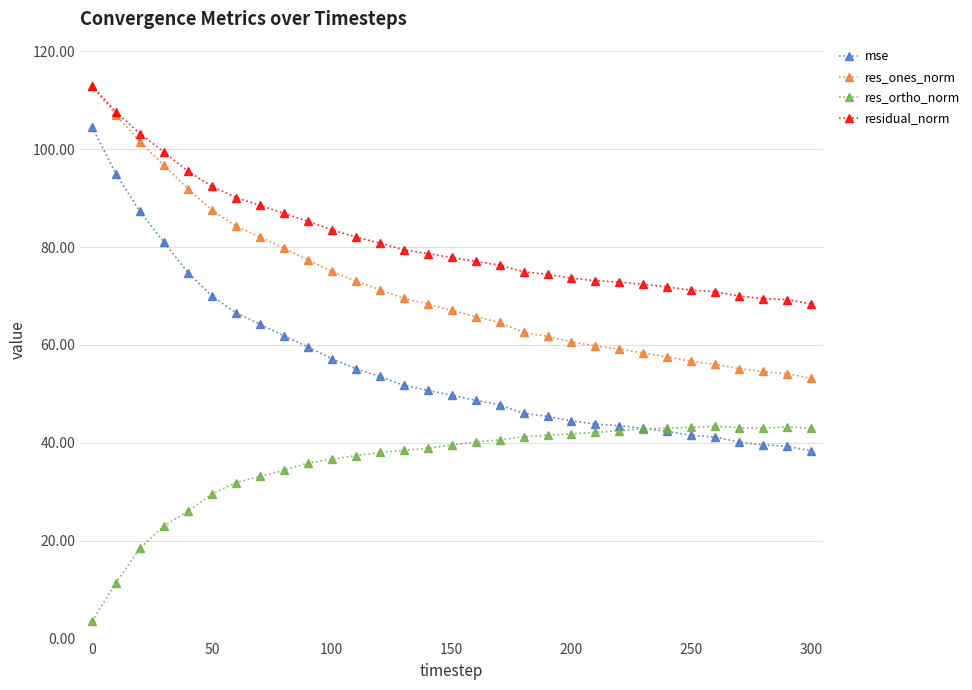

What is the value of the res_ortho_norm point at the 26th from the left?

43.2